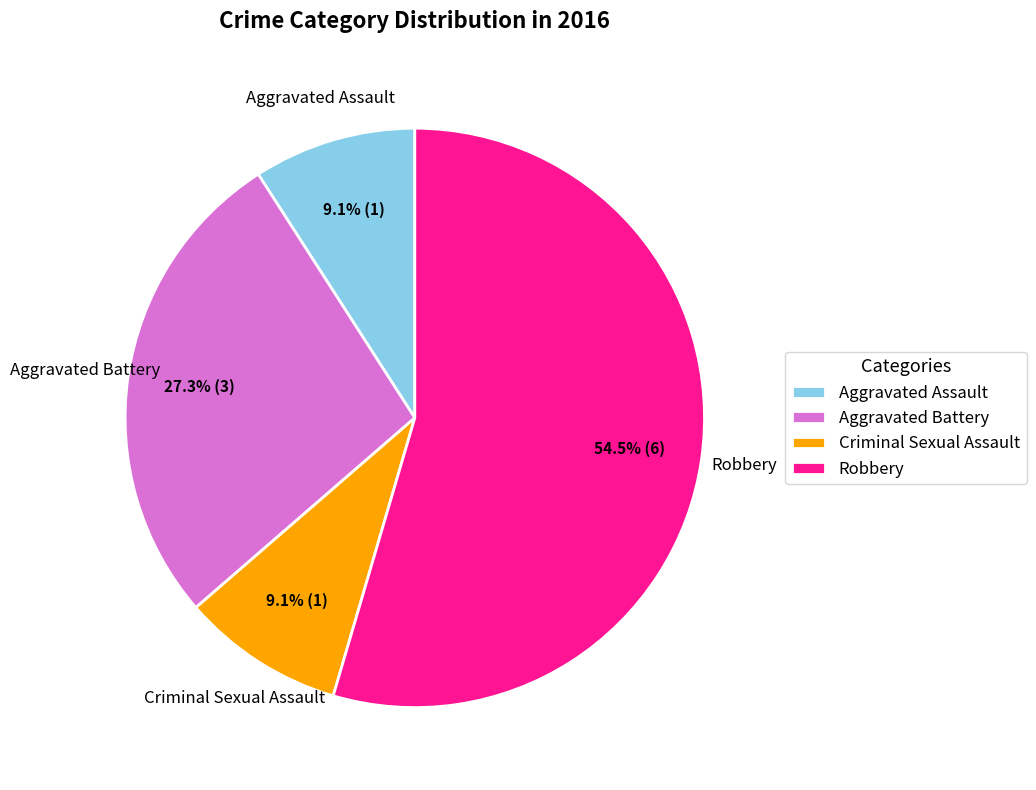

To the nearest percent, what portion does Aggravated Battery represent?

27%